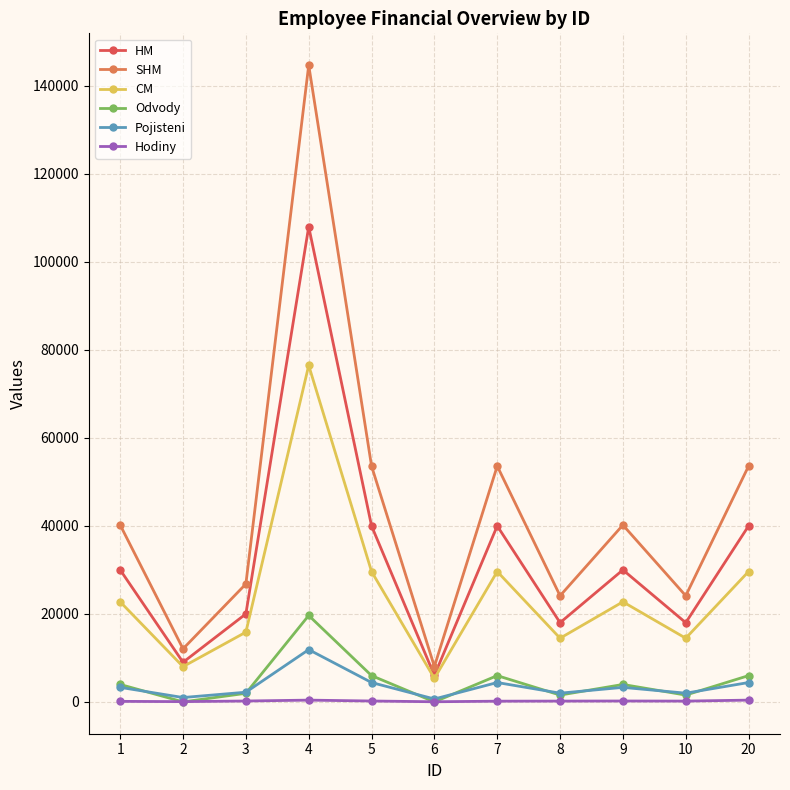

True or false: HM has more than 2 points higher than both neighbors.

True